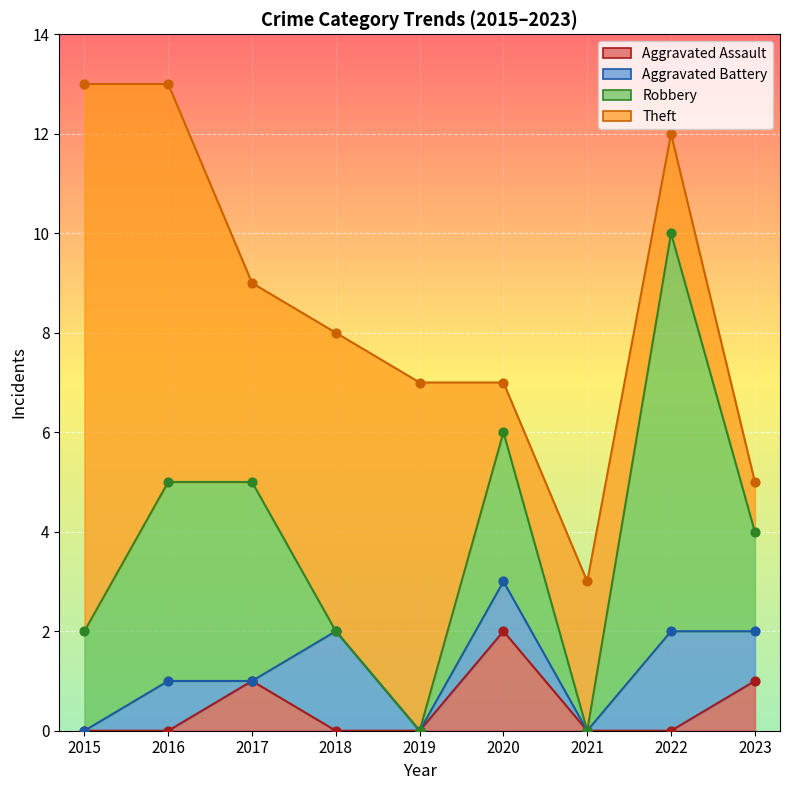

Which category has the highest value in the Aggravated Assault series?

2020